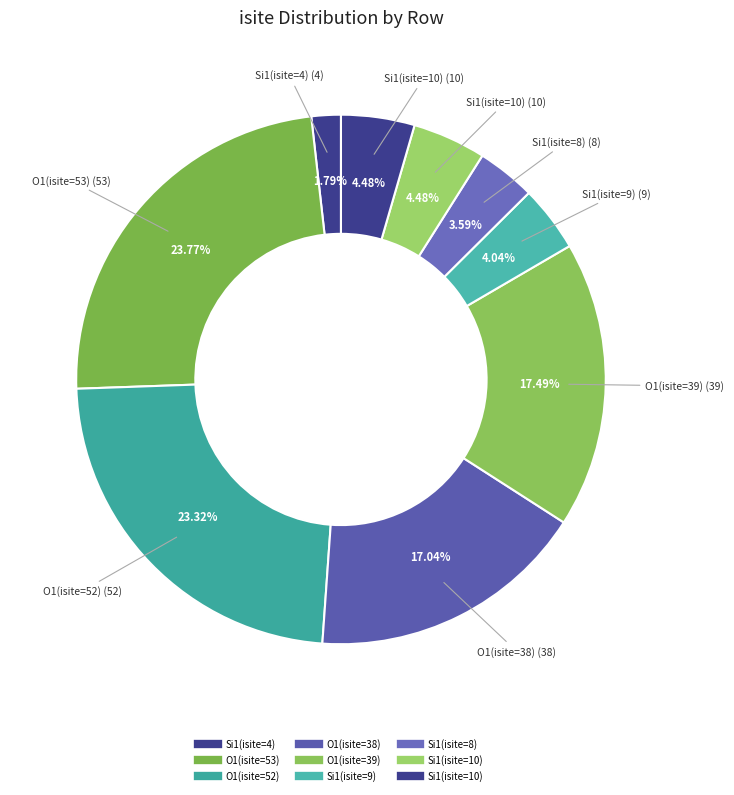

How many segments does this pie chart have?

9